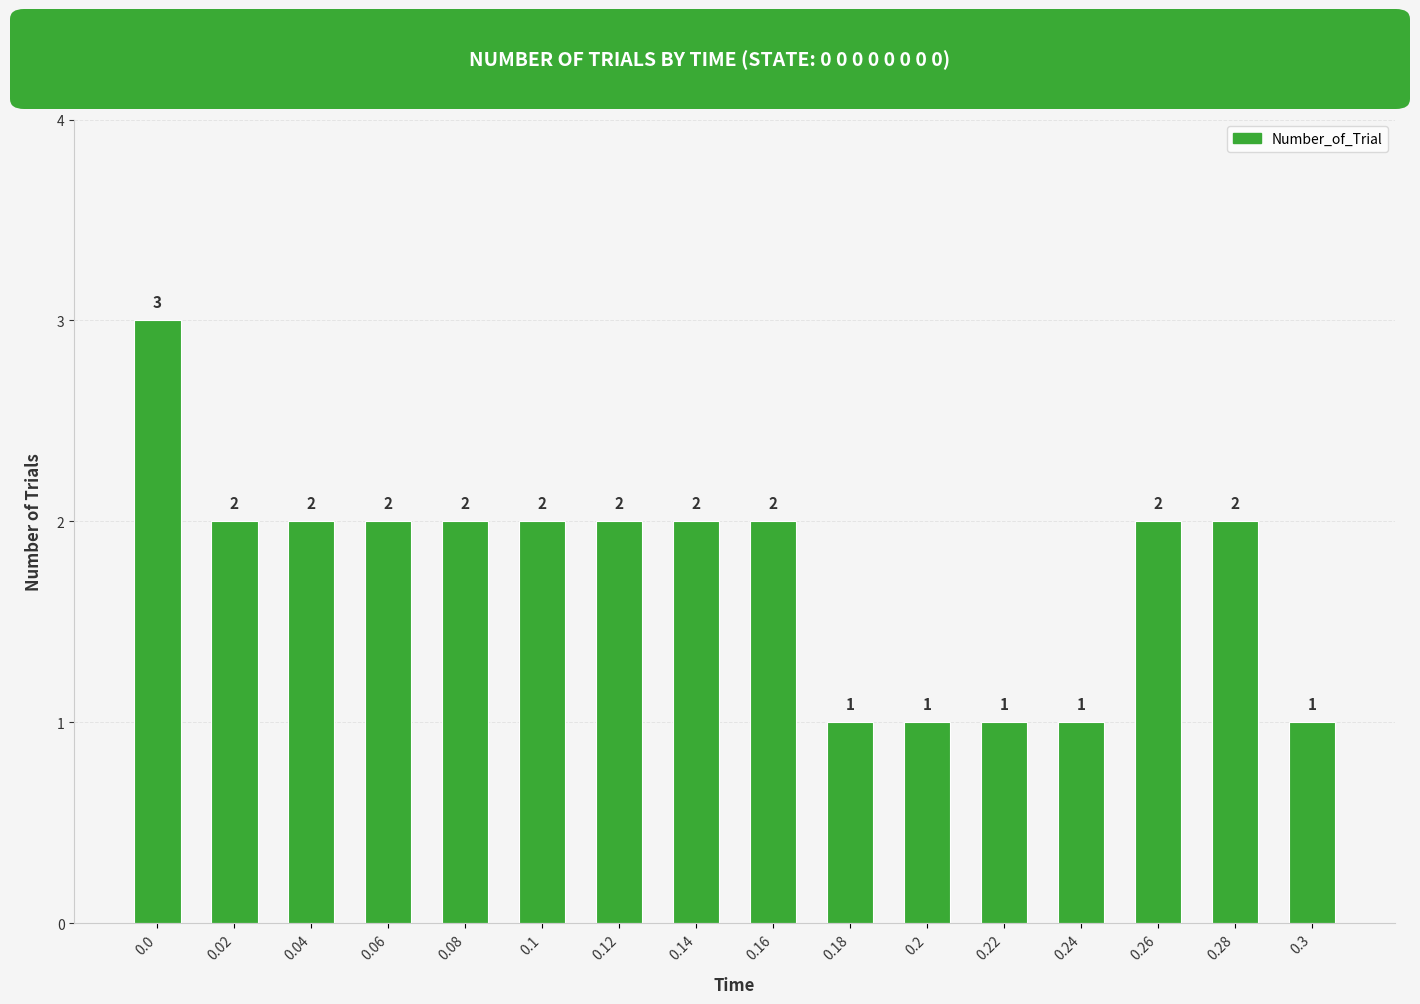

How many bars are there in total?

16